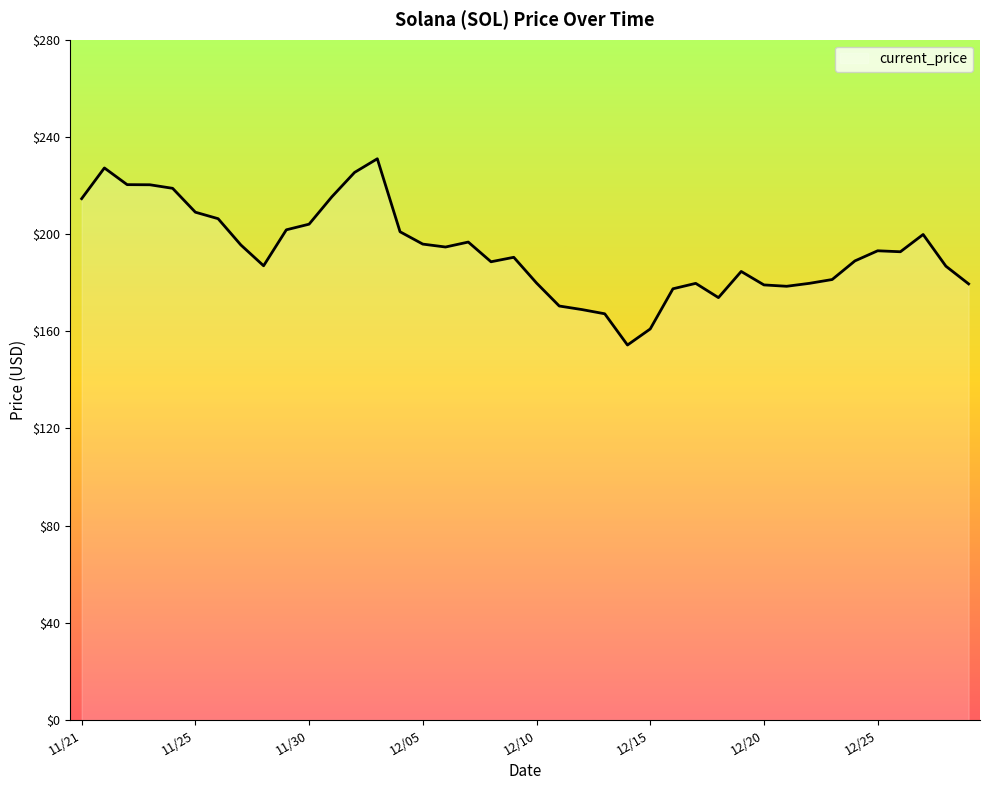

What is the difference between the maximum and minimum values?

76.7